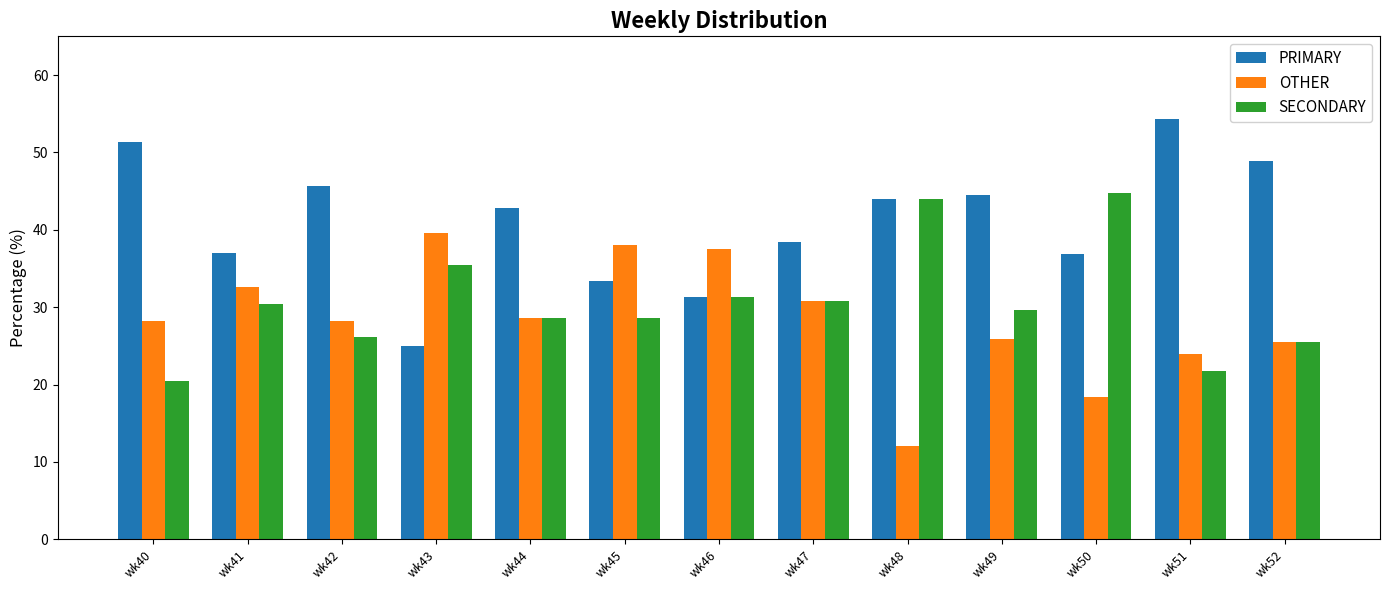

What is the average value of the OTHER series?

28.4